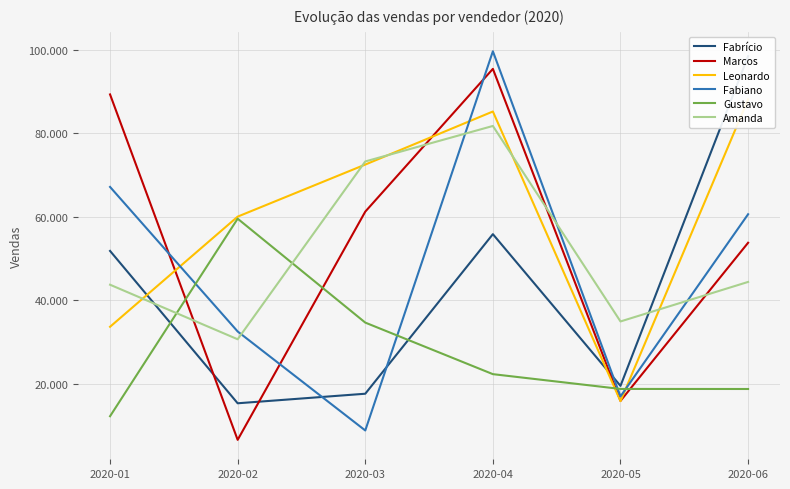

The value of Fabiano at 2020-05 is 25479. True or false?

False